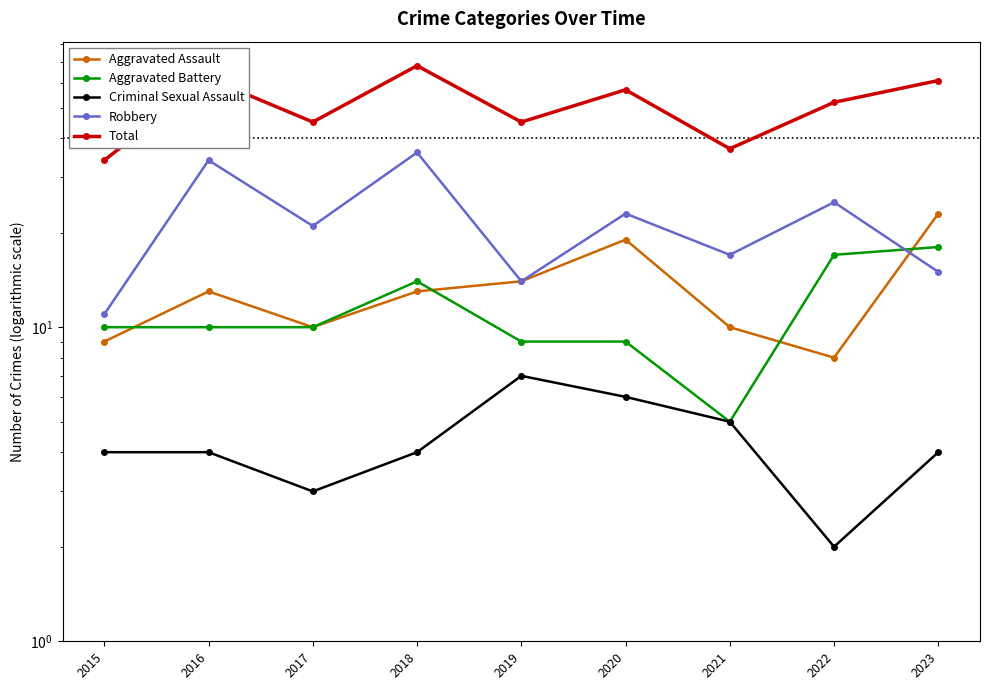

Reading right to left, list all the values displayed in this chart.

Aggravated Assault: 23	8	10	19	14	13	10	13	9
Aggravated Battery: 18	17	5	9	9	14	10	10	10
Criminal Sexual Assault: 4	2	5	6	7	4	3	4	4
Robbery: 15	25	17	23	14	36	21	34	11
Total: 61	52	37	57	45	68	45	62	34